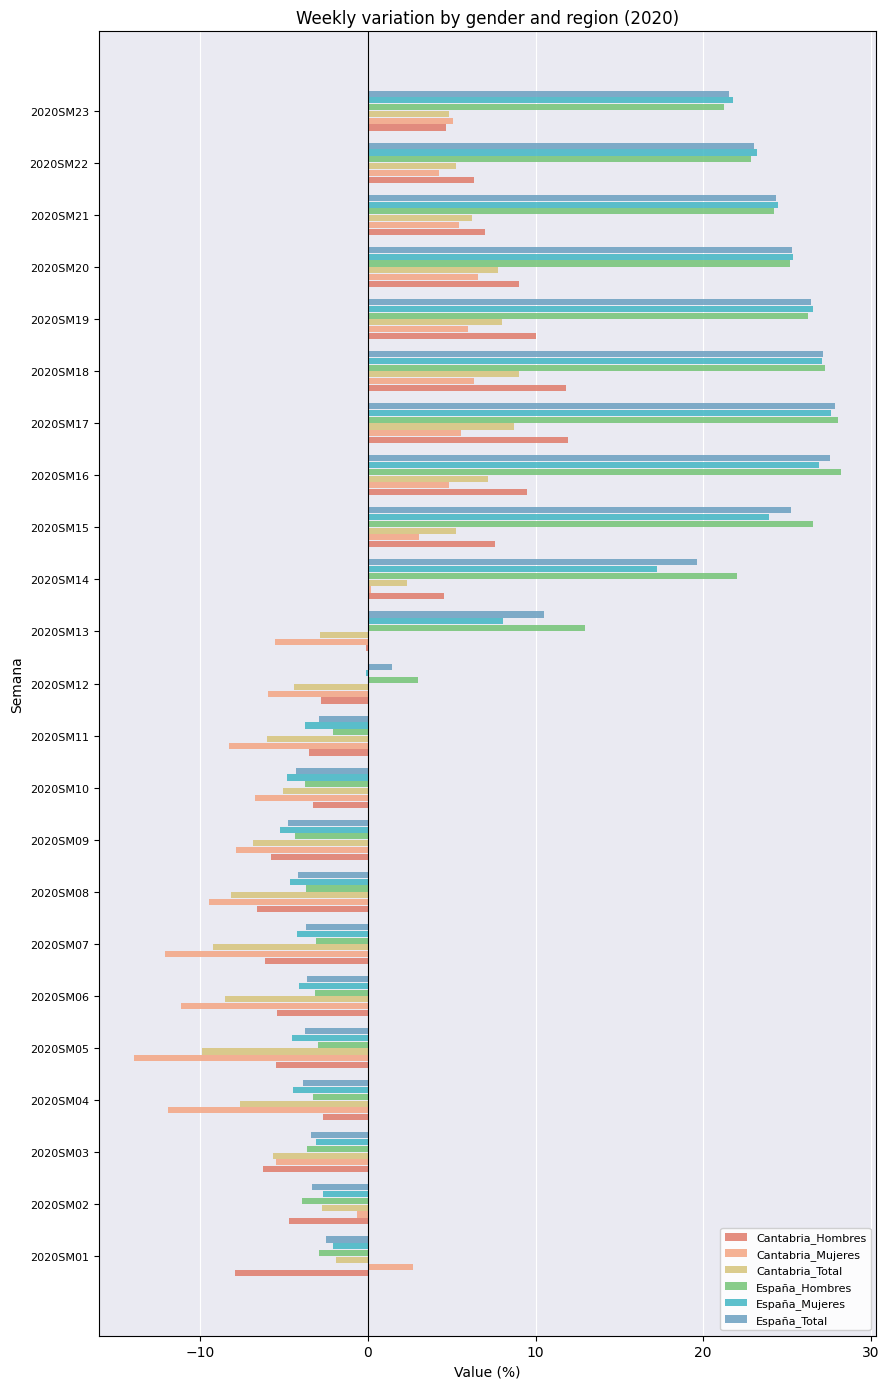

What are all the series names shown in the legend?

Cantabria_Hombres, Cantabria_Mujeres, Cantabria_Total, España_Hombres, España_Mujeres, España_Total